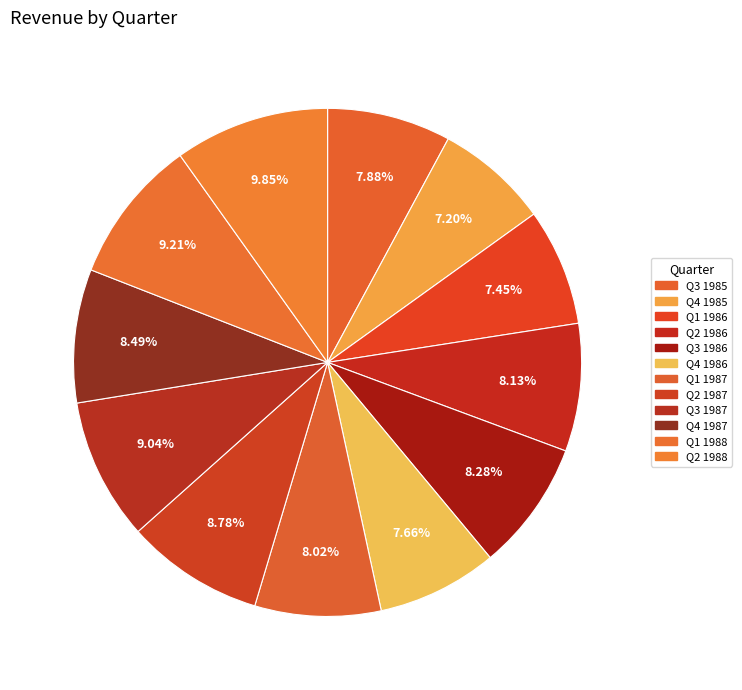

What percentage is the Q3 1987 slice, to the nearest percent?

9%